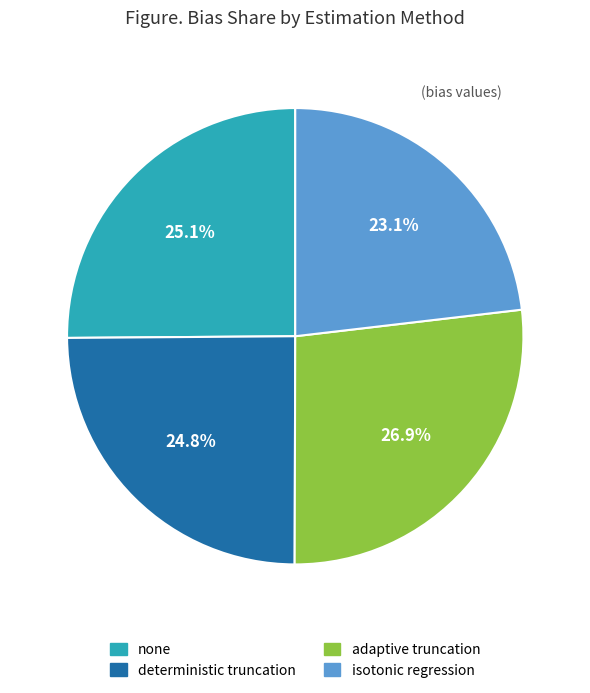

How many slices are in this pie chart?

4